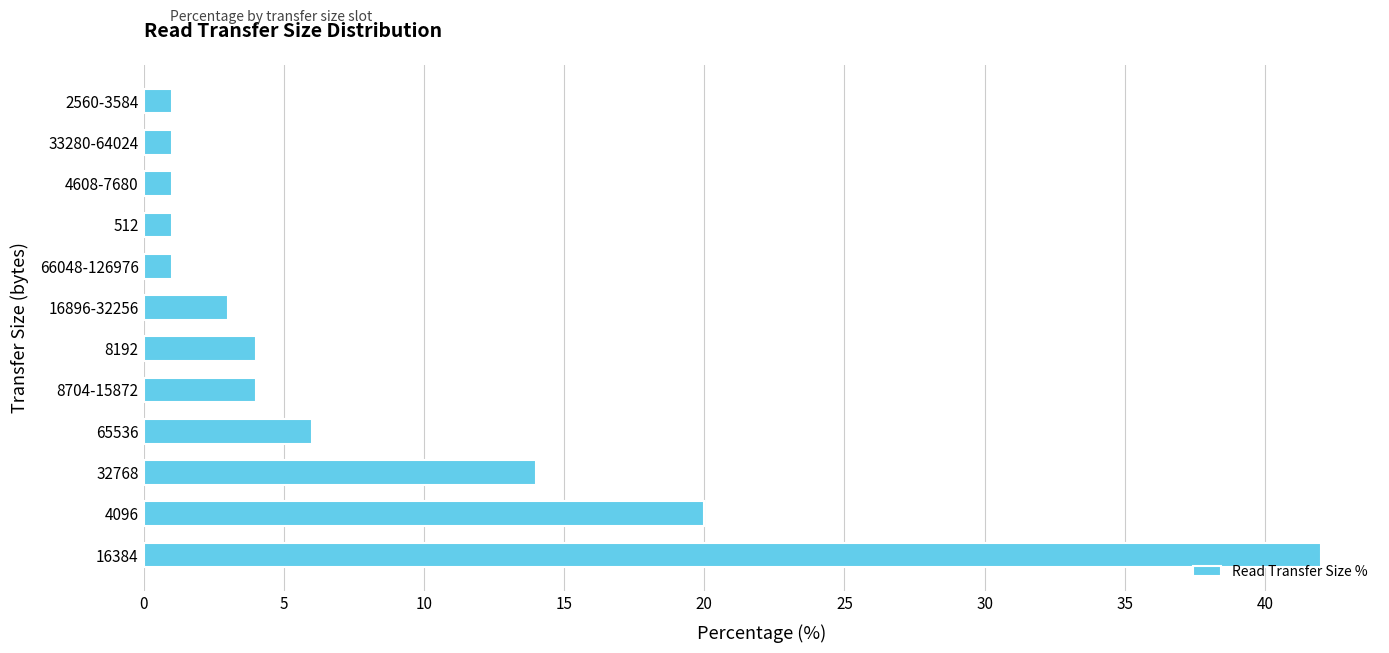

The value at 65536 is 6. True or false?

True